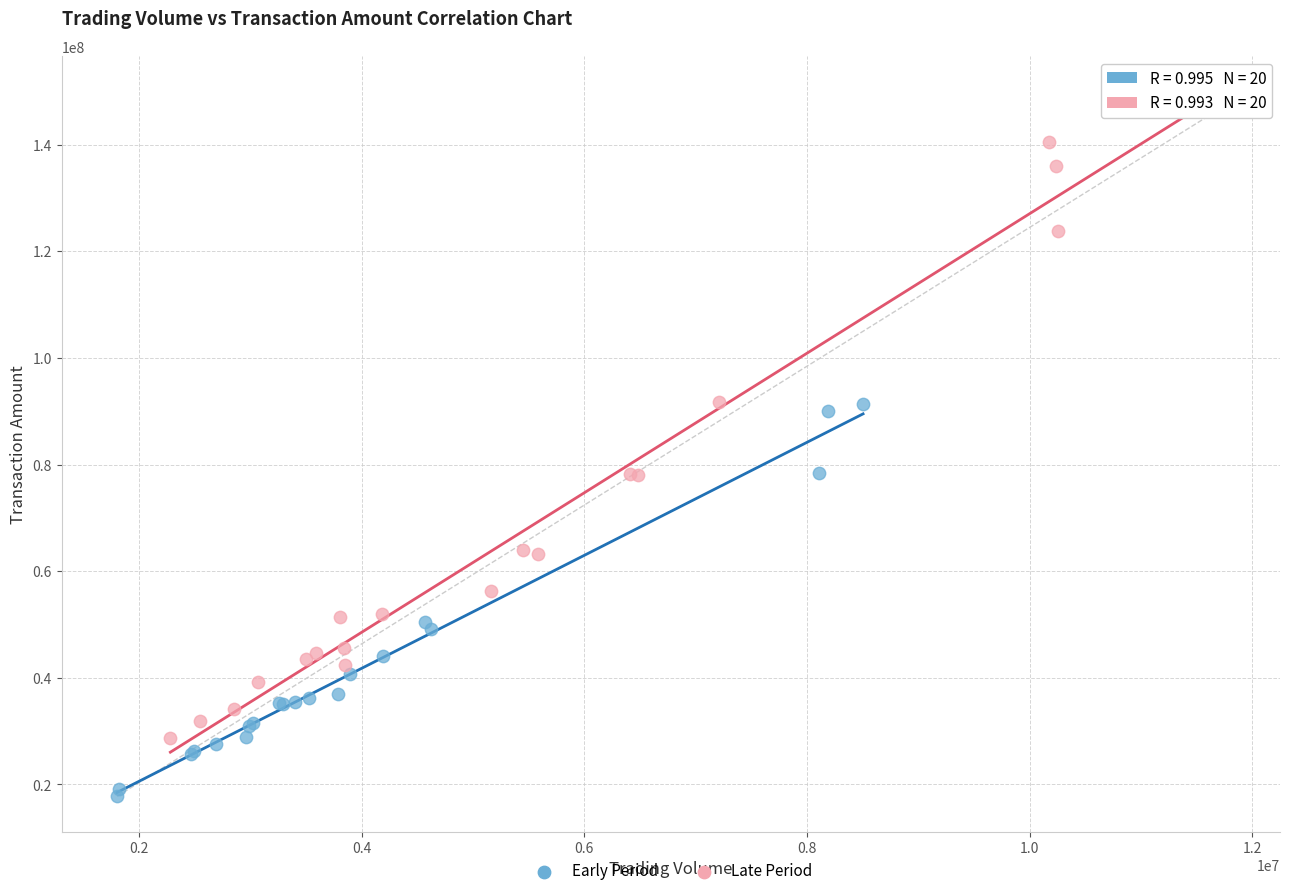

What are all the series names shown in the legend?

Early Period, Late Period